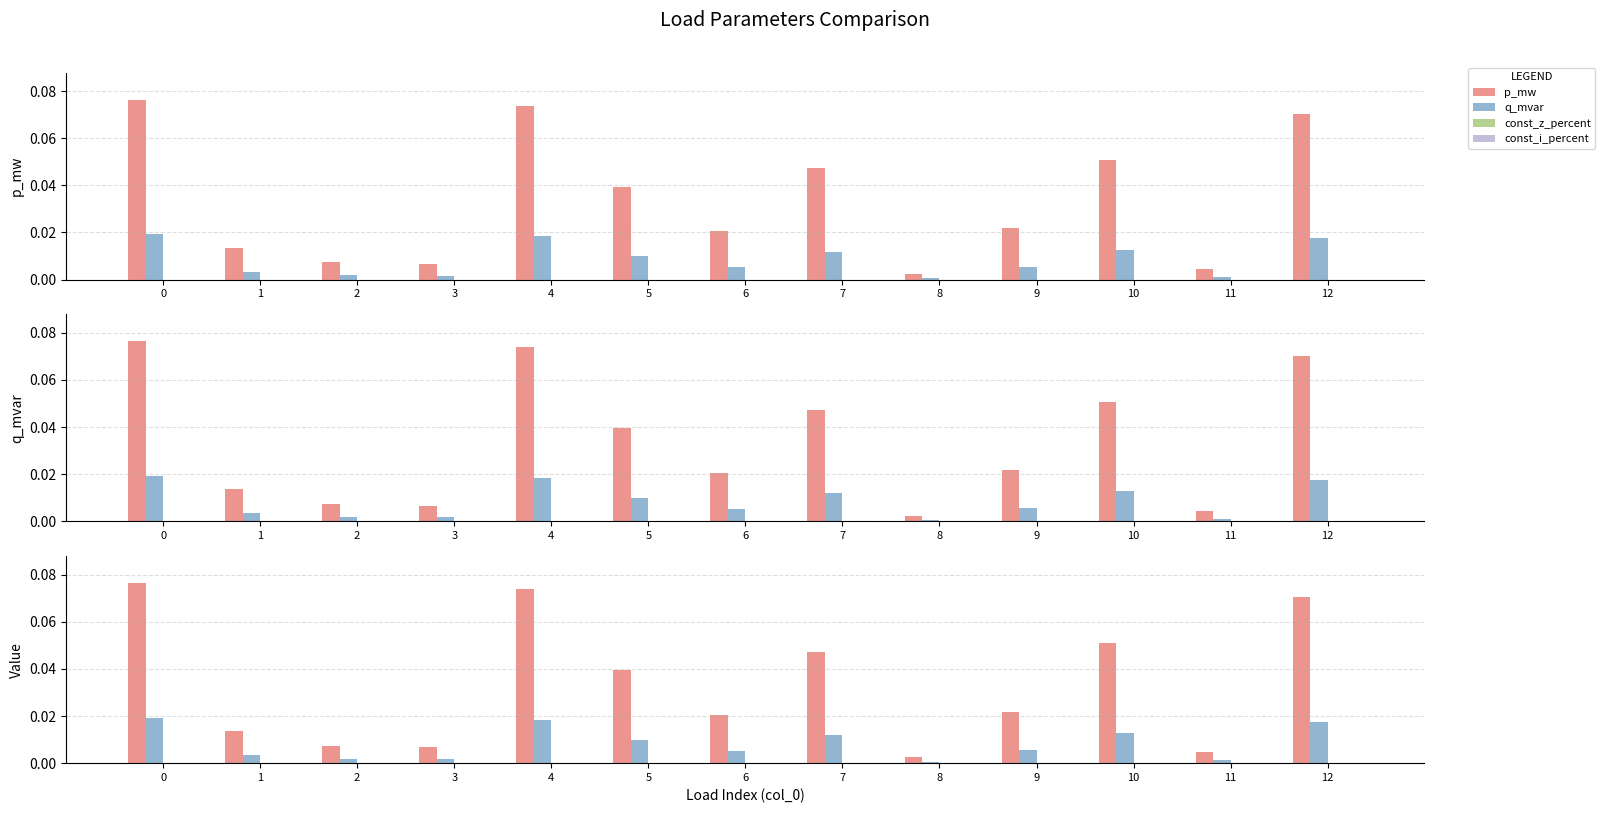

Which series has the largest total across all categories?

p_mw